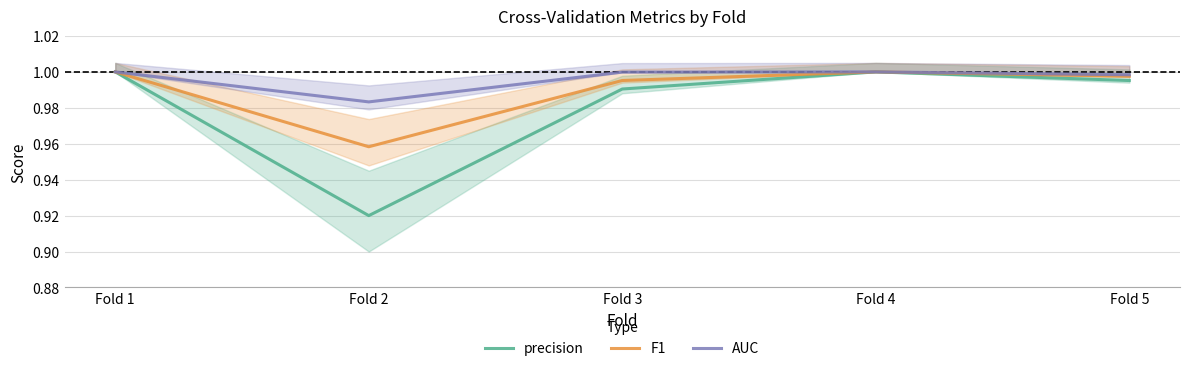

Read the F1 value at Fold 1.

1.0